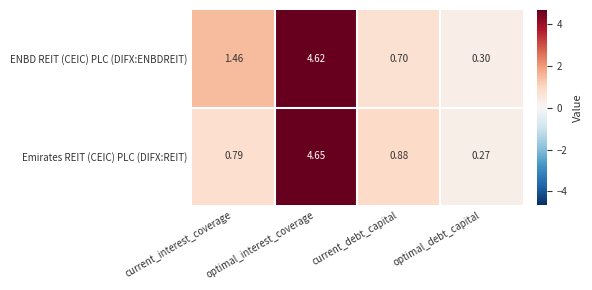

Which series has the largest total across all categories?

ENBD REIT (CEIC) PLC (DIFX:ENBDREIT)